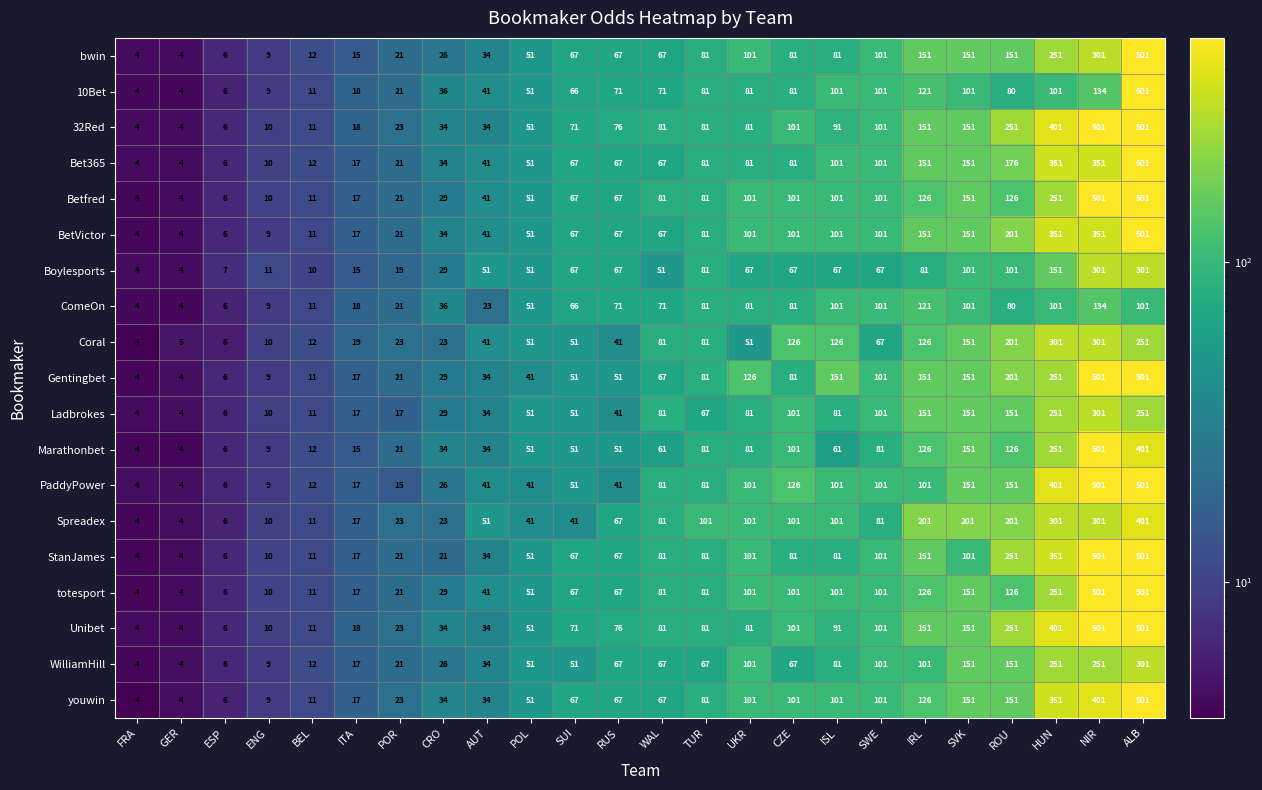

Is it true that Ladbrokes equals 101 at CZE?

True